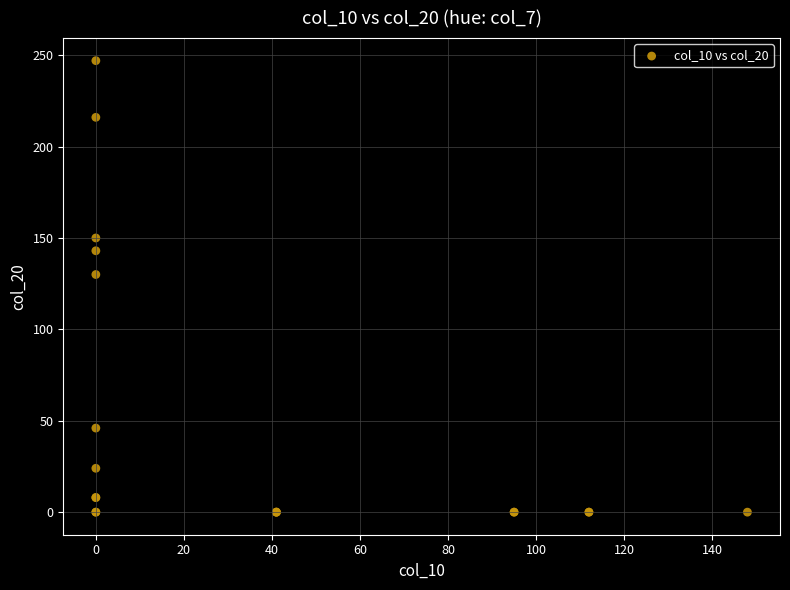

What Y value in the scatter plot is closest to 123?

130